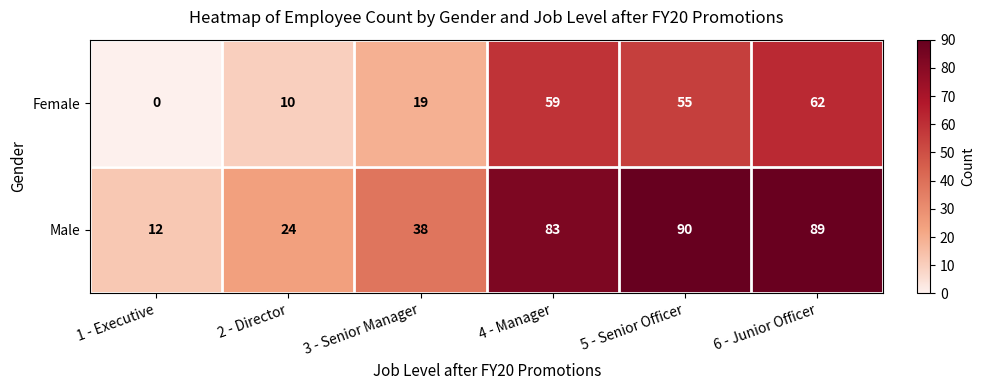

True or false: Female has a value of 26 at 4 - Manager.

False